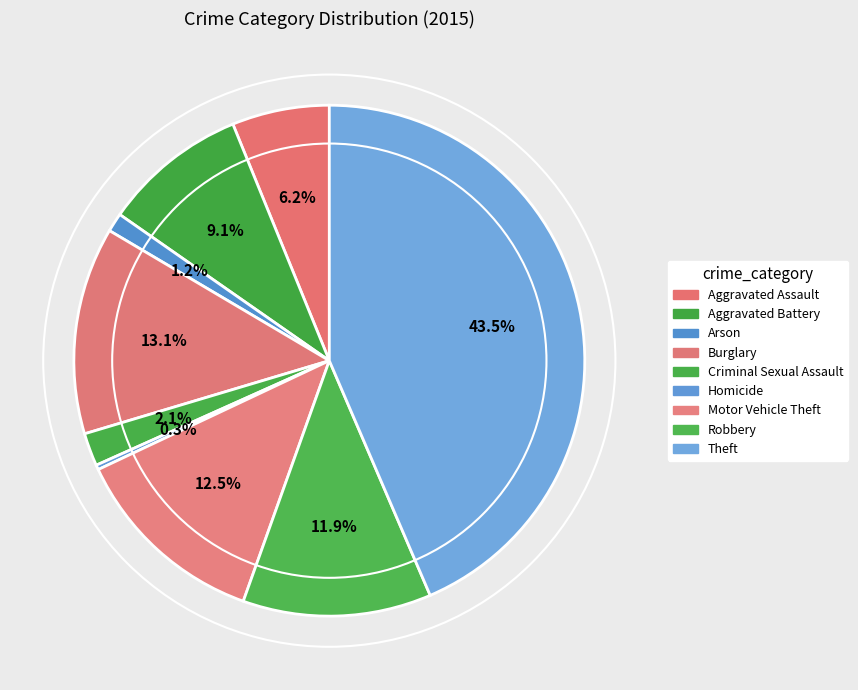

True or false: Motor Vehicle Theft accounts for 3% of the total.

False